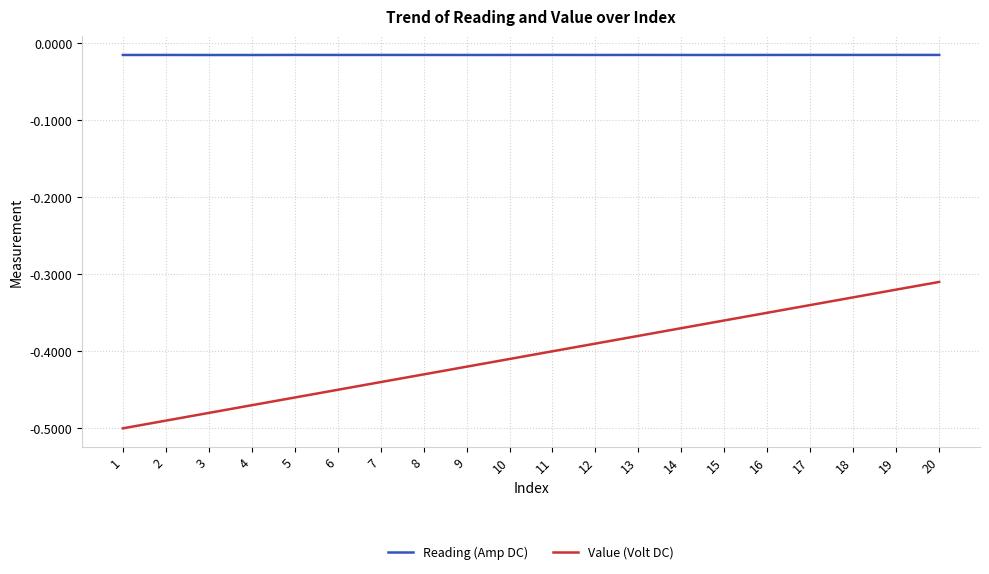

What is the spread (max minus min) of values at 9?

0.4